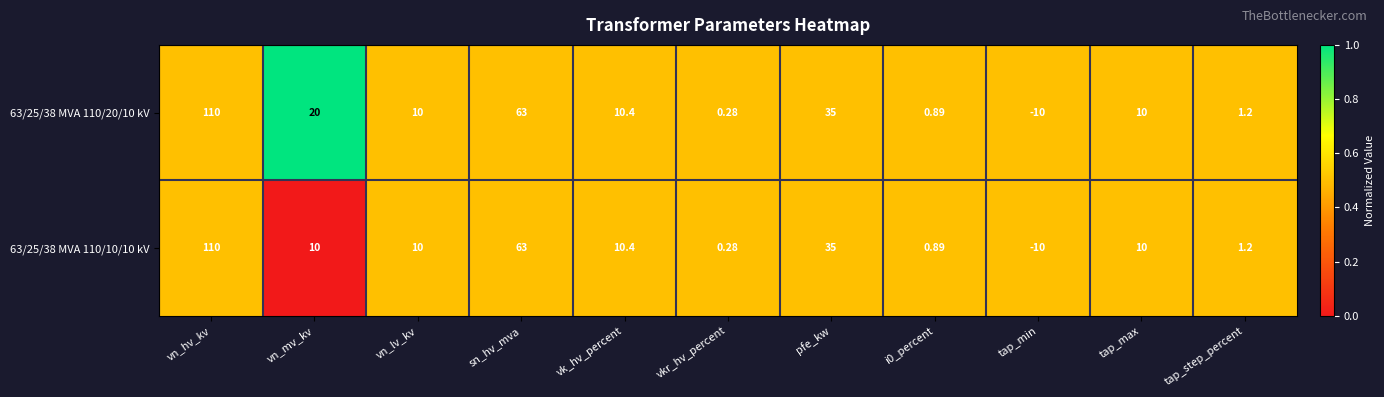

How many series are shown in this chart?

2